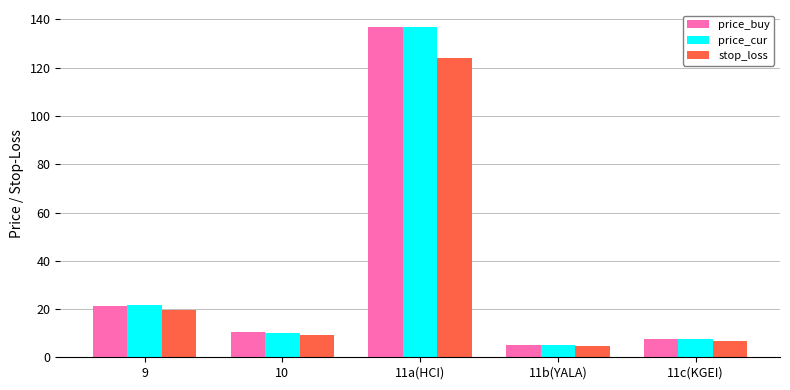

How many series are shown in this chart?

3